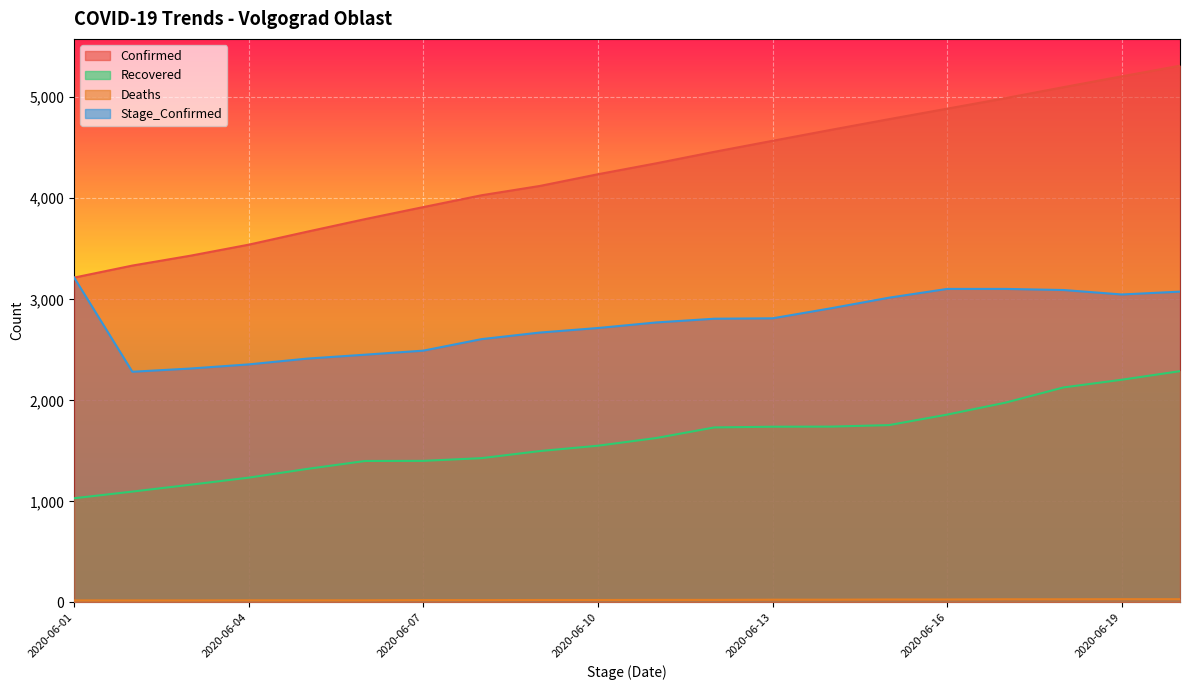

The Confirmed series shows 3432 at 2020-06-03. True or false?

True